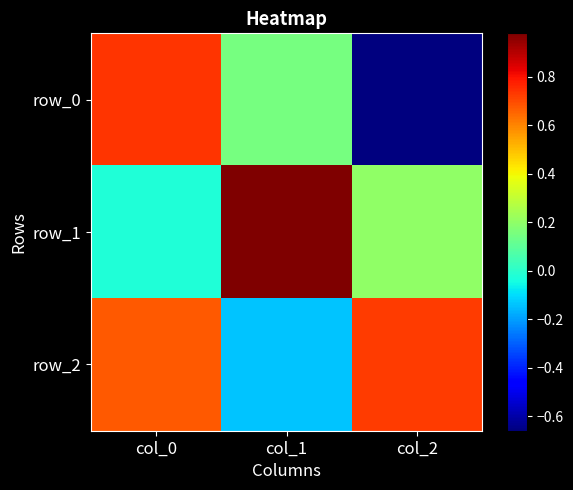

Rank the categories by row_2 value from highest to lowest.

col_2, col_0, col_1